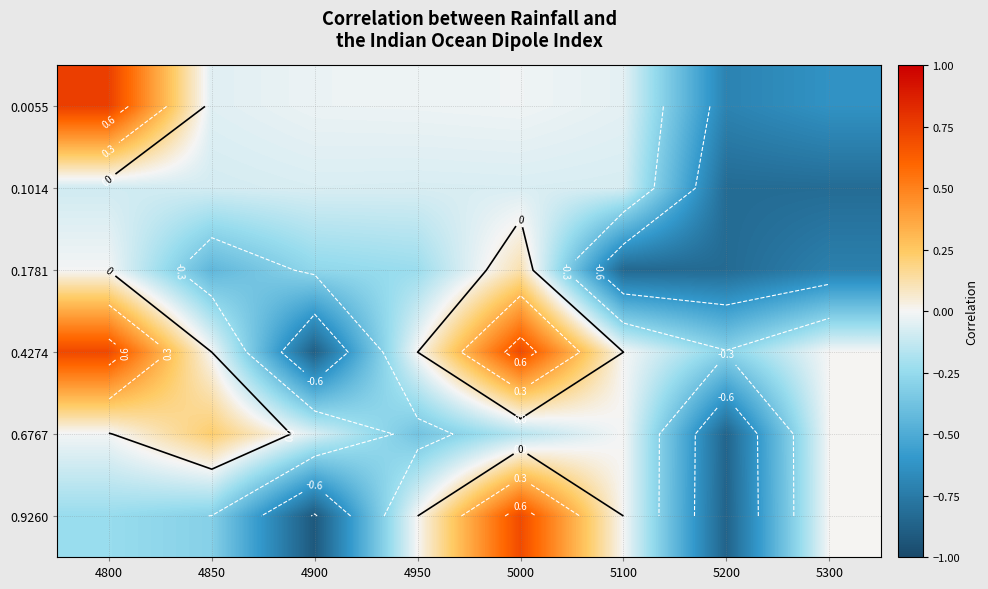

Is it true that 0.0055 equals -0.0 at 5000?

False